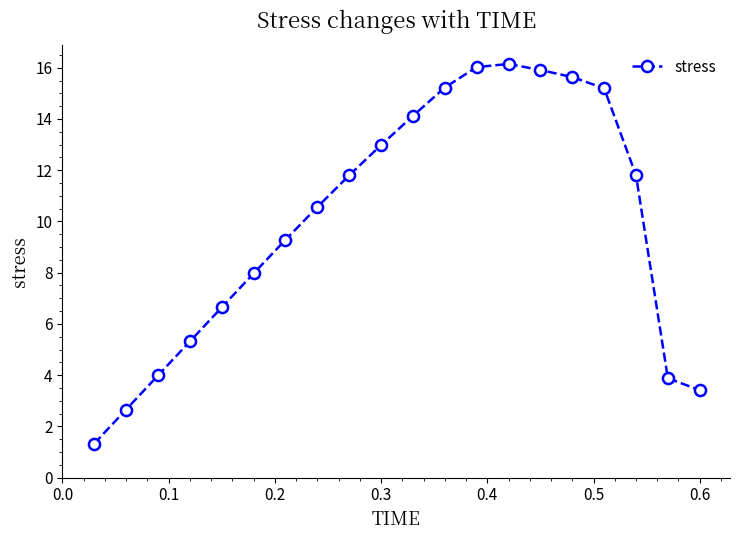

What is the value of the 1st point from the left?

1.3